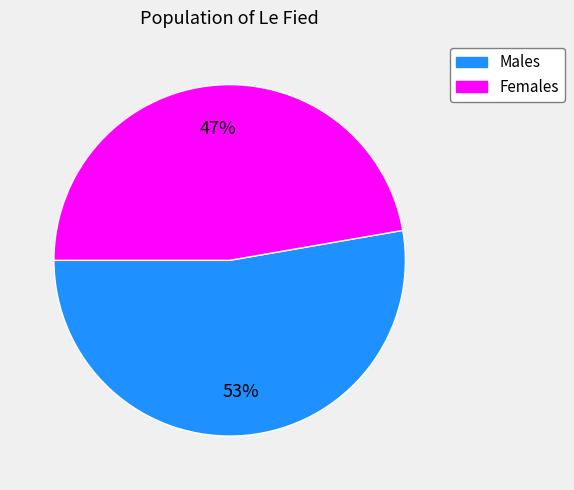

What percentage is the Males slice, to the nearest percent?

53%